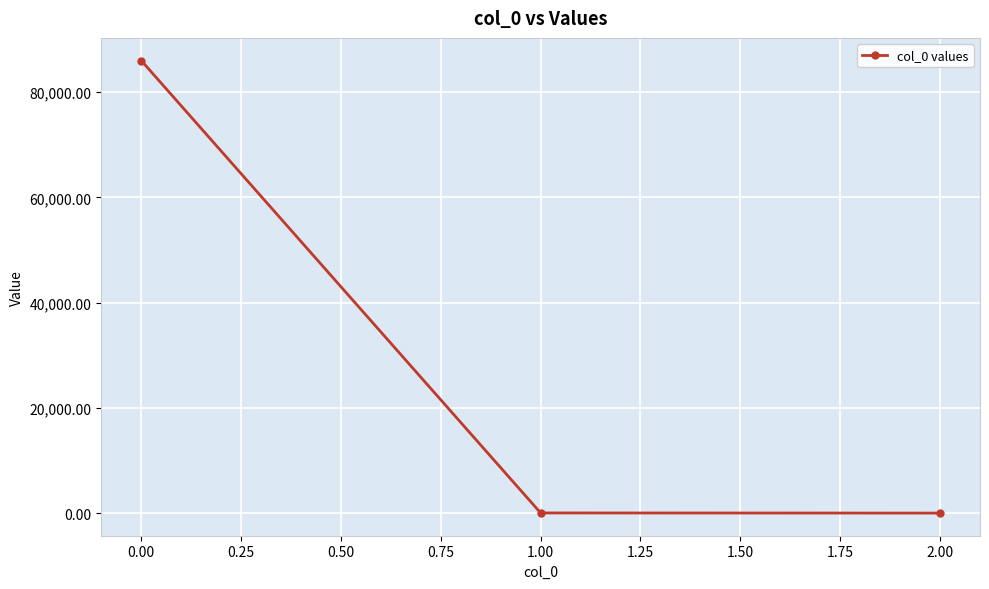

What is the difference between the maximum and second lowest values?

85979.6